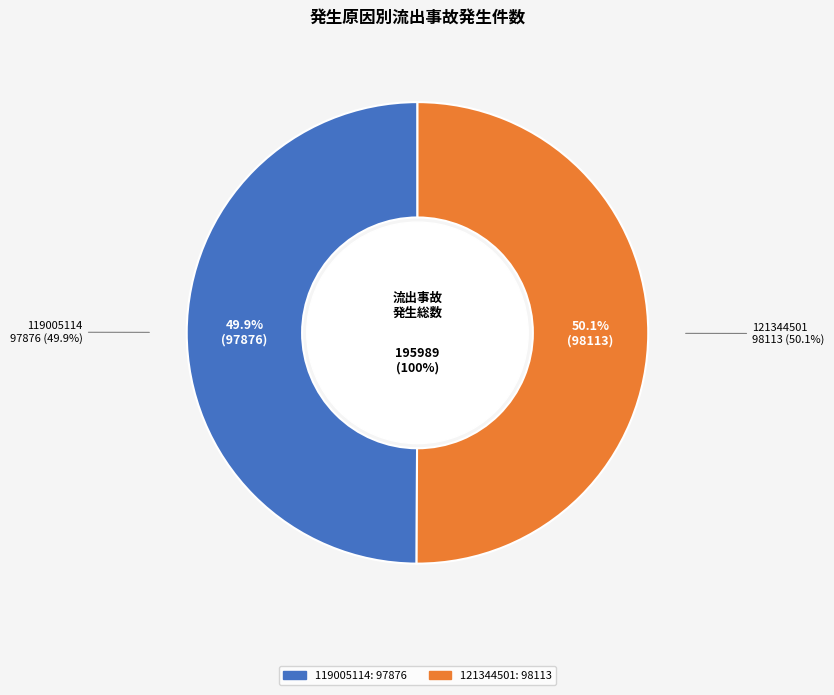

How many segments does this pie chart have?

2